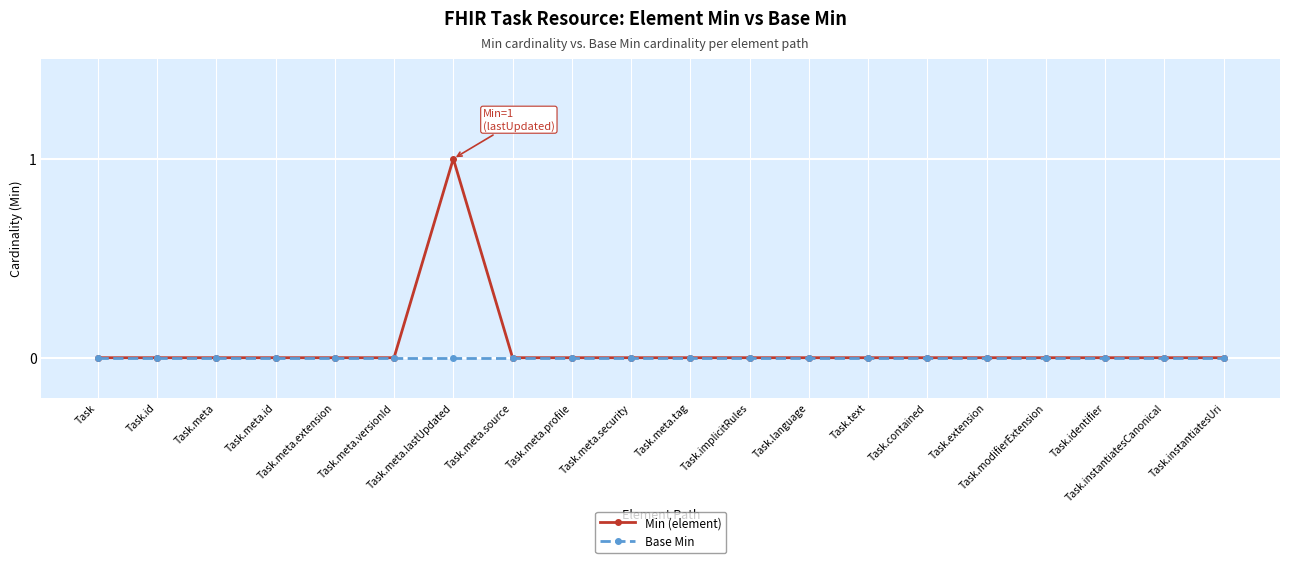

Which series has the largest range (max minus min)?

Min (element)